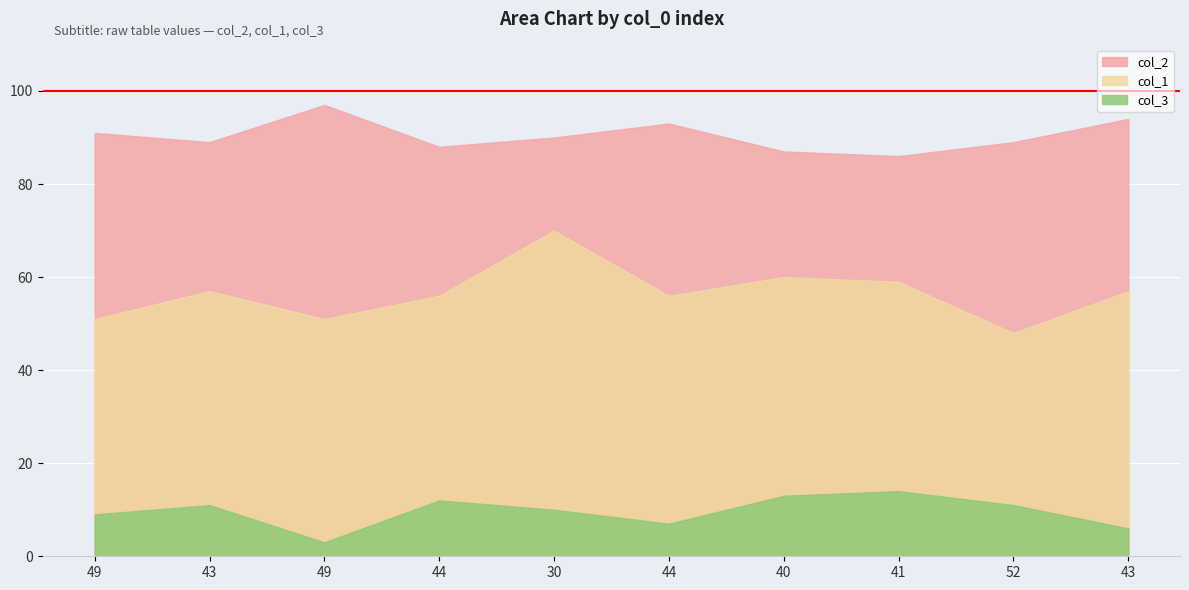

What is the sum of the col_2 values at 41 and 40?

173